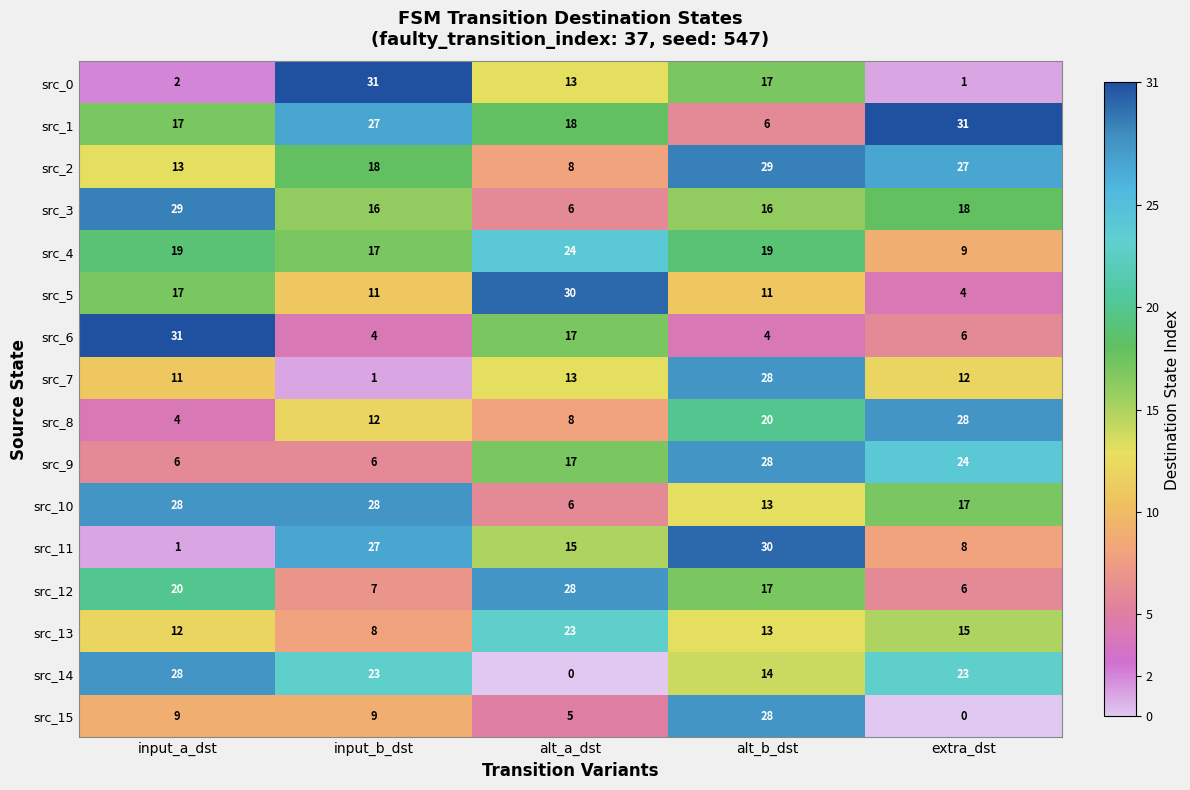

Which series changed the most between alt_b_dst and extra_dst?

src_15